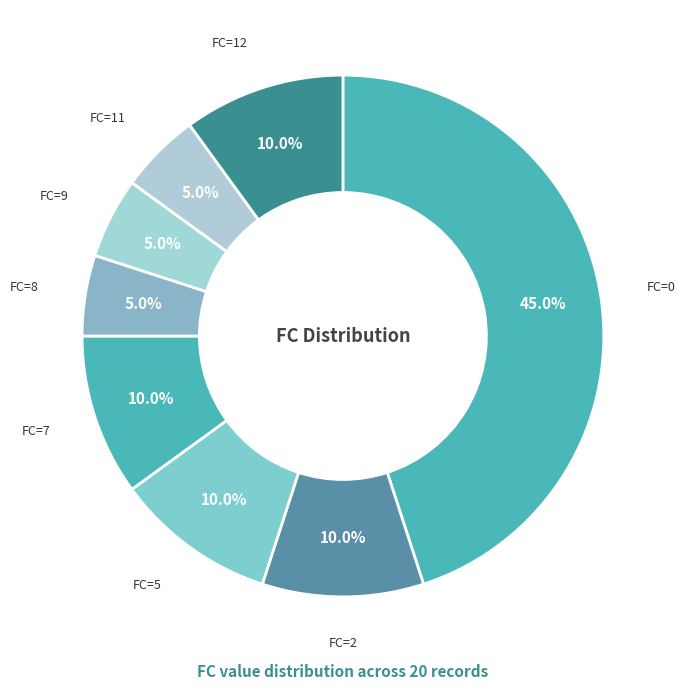

Does FC=8 represent more than half of the total?

No